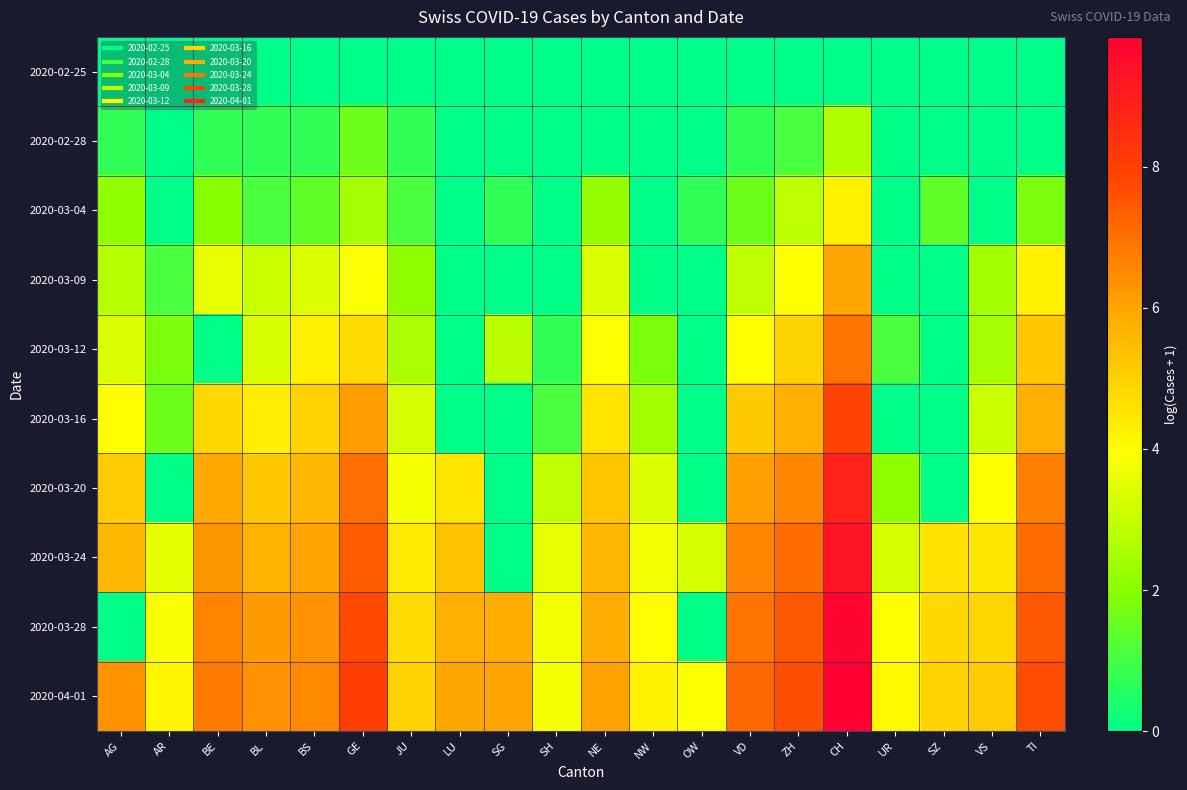

Reading left to right, transcribe all the data shown in this chart.

2020-02-25: AG=0.0	AR=0.0	BE=0.0	BL=0.0	BS=0.0	GE=0.0	JU=0.0	LU=0.0	SG=0.0	SH=0.0	NE=0.0	NW=0.0	OW=0.0	VD=0.0	ZH=0.0	CH=0.0	UR=0.0	SZ=0.0	VS=0.0	TI=0.0
2020-02-28: AG=0.7	AR=0.0	BE=0.7	BL=0.7	BS=0.7	GE=1.6	JU=0.7	LU=0.0	SG=0.0	SH=0.0	NE=0.0	NW=0.0	OW=0.0	VD=0.7	ZH=1.1	CH=2.6	UR=0.0	SZ=0.0	VS=0.0	TI=0.0
2020-03-04: AG=2.1	AR=0.0	BE=1.9	BL=1.1	BS=1.4	GE=2.5	JU=1.1	LU=0.0	SG=0.7	SH=0.0	NE=2.2	NW=0.0	OW=0.7	VD=1.6	ZH=2.8	CH=4.3	UR=0.0	SZ=1.4	VS=0.0	TI=1.8
2020-03-09: AG=2.7	AR=1.1	BE=3.6	BL=3.0	BS=3.4	GE=3.9	JU=2.1	LU=0.0	SG=0.0	SH=0.0	NE=3.3	NW=0.0	OW=0.0	VD=2.9	ZH=3.9	CH=6.0	UR=0.0	SZ=0.0	VS=2.4	TI=4.2
2020-03-12: AG=3.3	AR=1.8	BE=0.0	BL=3.3	BS=4.3	GE=4.7	JU=2.6	LU=0.0	SG=2.8	SH=0.7	NE=3.9	NW=1.8	OW=0.0	VD=4.0	ZH=5.0	CH=7.0	UR=1.1	SZ=0.0	VS=2.5	TI=5.2
2020-03-16: AG=4.0	AR=1.6	BE=4.8	BL=4.3	BS=5.0	GE=6.1	JU=3.3	LU=0.0	SG=0.0	SH=1.1	NE=4.5	NW=2.4	OW=0.0	VD=5.2	ZH=5.8	CH=7.9	UR=0.0	SZ=0.0	VS=3.0	TI=5.8
2020-03-20: AG=5.1	AR=0.0	BE=5.9	BL=5.2	BS=5.6	GE=7.0	JU=3.8	LU=4.5	SG=0.0	SH=2.9	NE=5.2	NW=3.4	OW=0.0	VD=6.1	ZH=6.6	CH=8.8	UR=2.1	SZ=0.0	VS=3.9	TI=6.7
2020-03-24: AG=5.6	AR=3.5	BE=6.3	BL=5.7	BS=6.0	GE=7.4	JU=4.4	LU=5.3	SG=0.0	SH=3.6	NE=5.6	NW=3.8	OW=3.3	VD=6.6	ZH=7.1	CH=9.3	UR=3.3	SZ=4.6	VS=4.5	TI=7.1
2020-03-28: AG=0.0	AR=3.8	BE=6.6	BL=6.2	BS=6.3	GE=7.8	JU=4.8	LU=5.8	SG=5.8	SH=3.7	NE=5.8	NW=4.0	OW=0.0	VD=6.9	ZH=7.4	CH=9.6	UR=3.9	SZ=4.8	VS=4.9	TI=7.5
2020-04-01: AG=6.3	AR=4.1	BE=6.8	BL=6.4	BS=6.5	GE=8.0	JU=5.0	LU=6.0	SG=6.0	SH=3.8	NE=6.0	NW=4.3	OW=3.9	VD=7.2	ZH=7.7	CH=9.8	UR=4.1	SZ=5.0	VS=5.1	TI=7.7